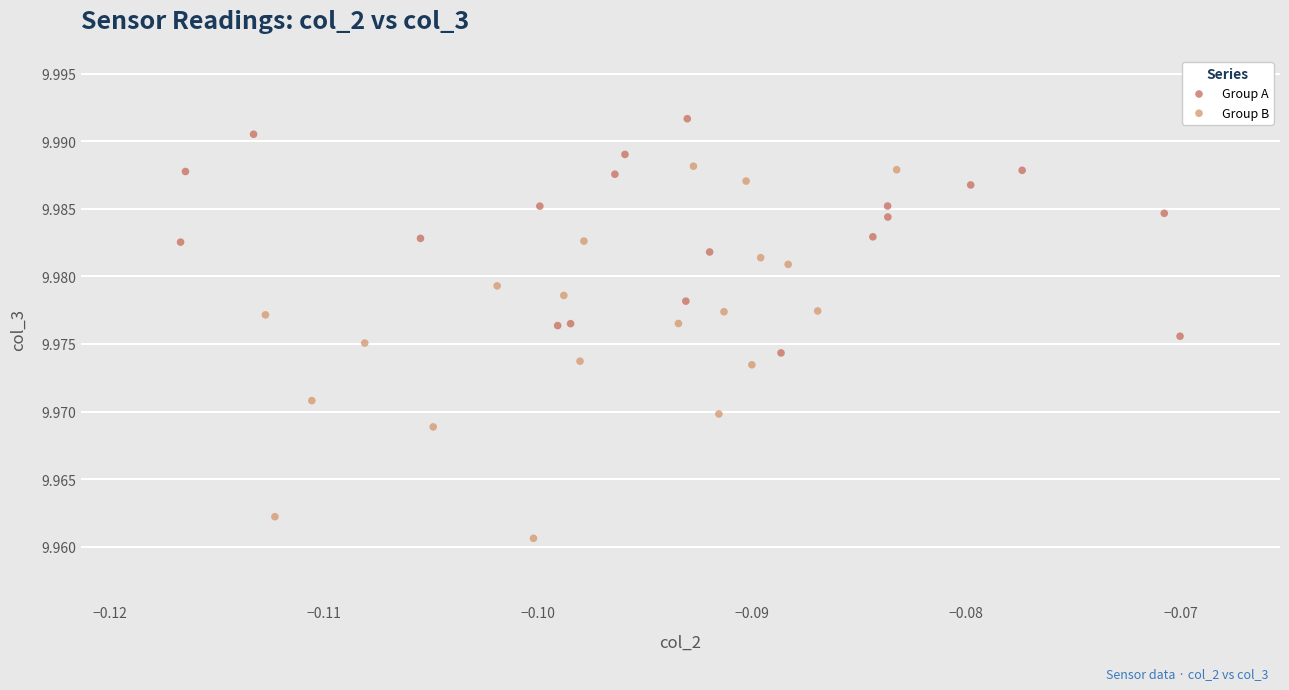

What are all the series names shown in the legend?

Group A, Group B